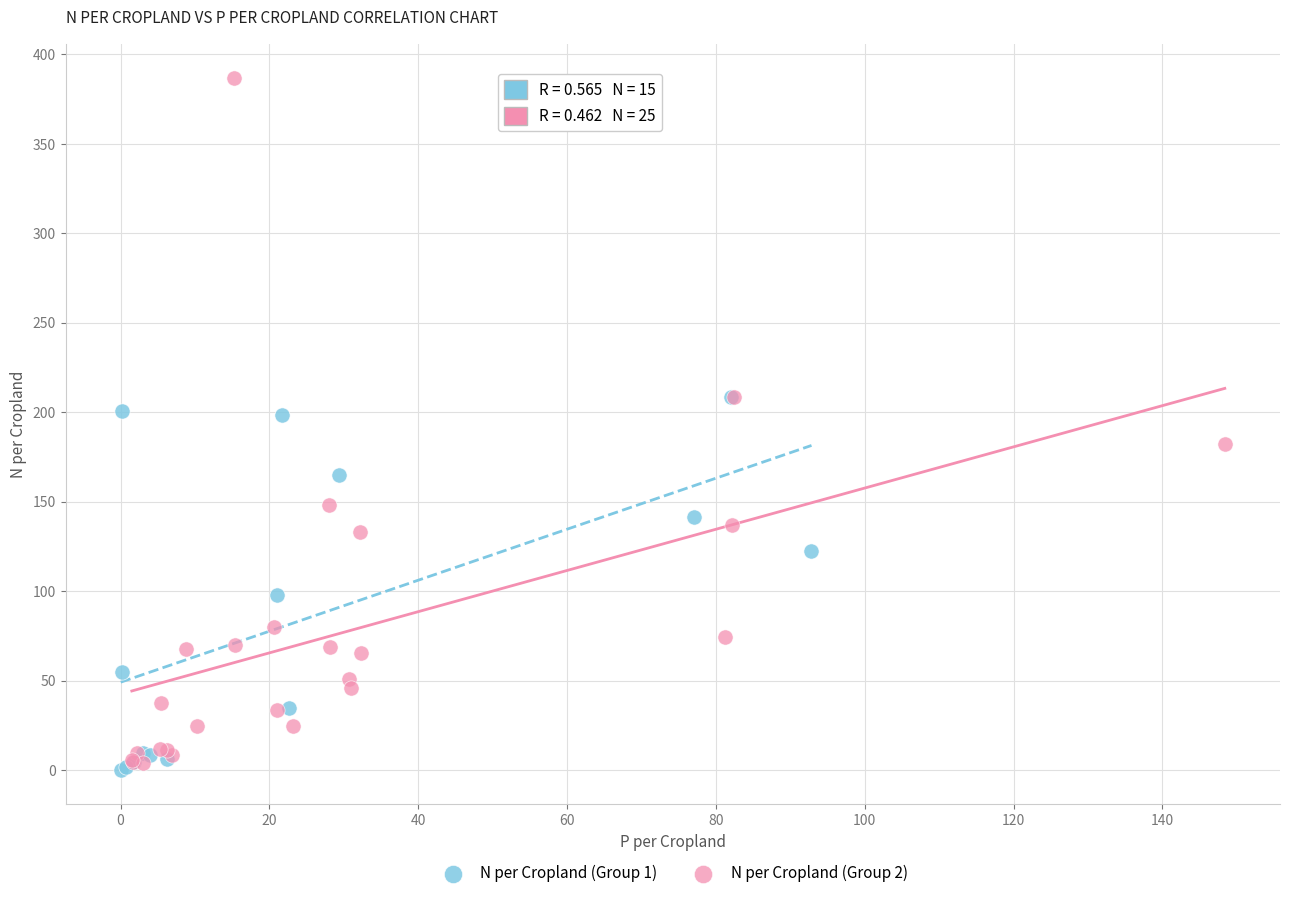

Which series has the widest spread of Y values?

N per Cropland (Group 2)